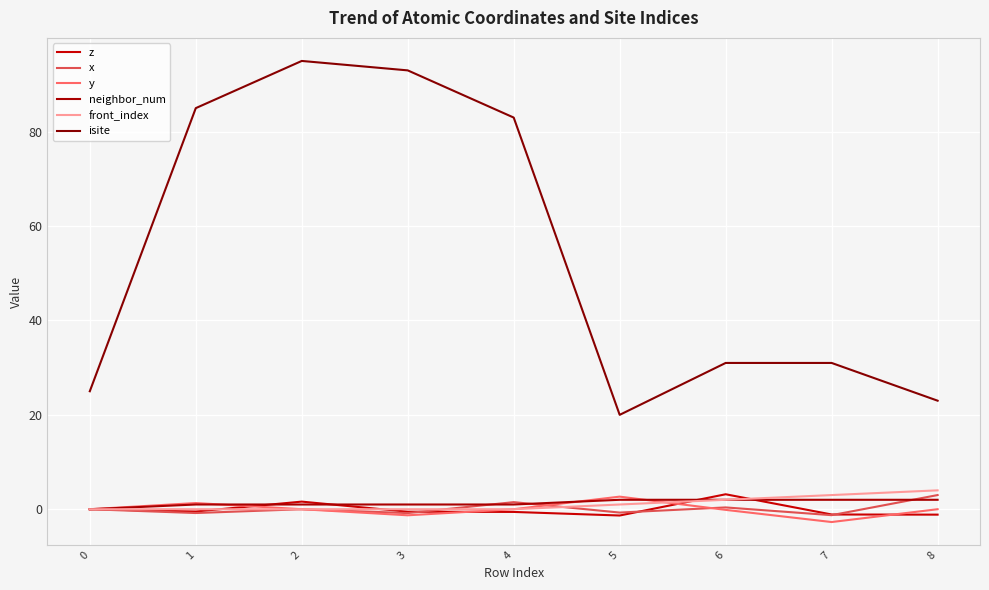

What is the total value across all series at 4?

84.9